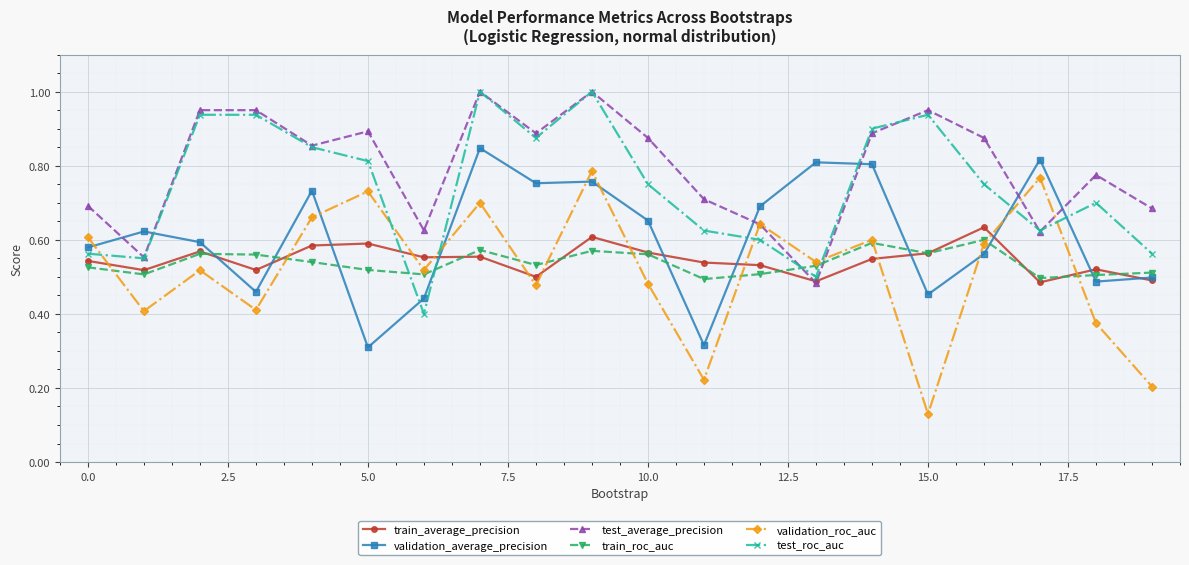

How many times do train_roc_auc and test_average_precision cross each other?

2